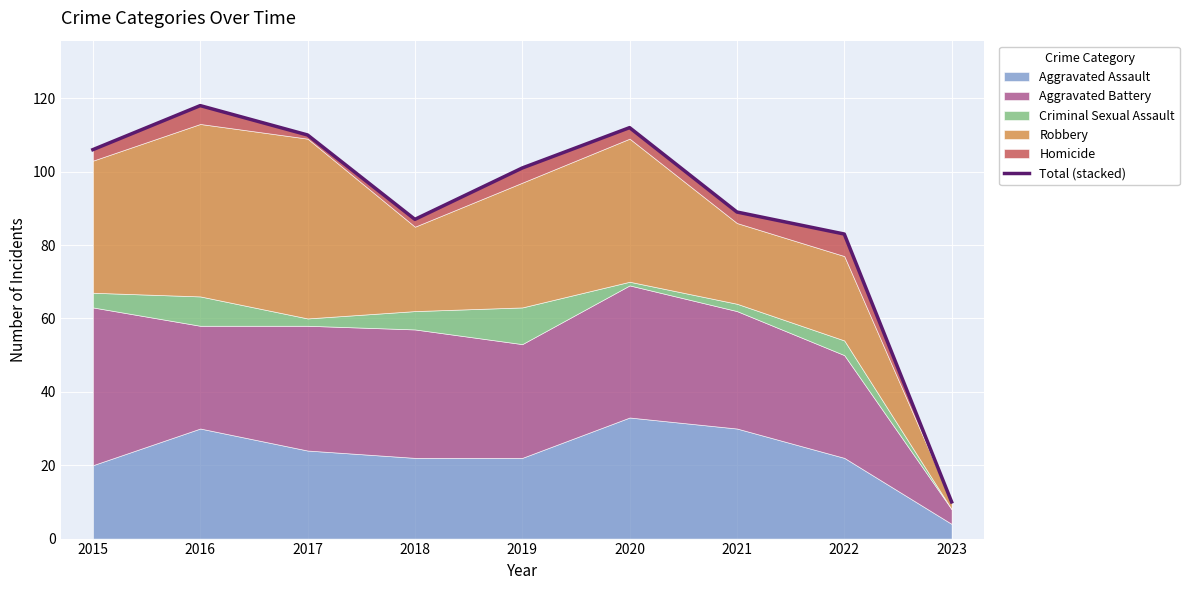

What is the sum of the values at 2019 and 2016?

219